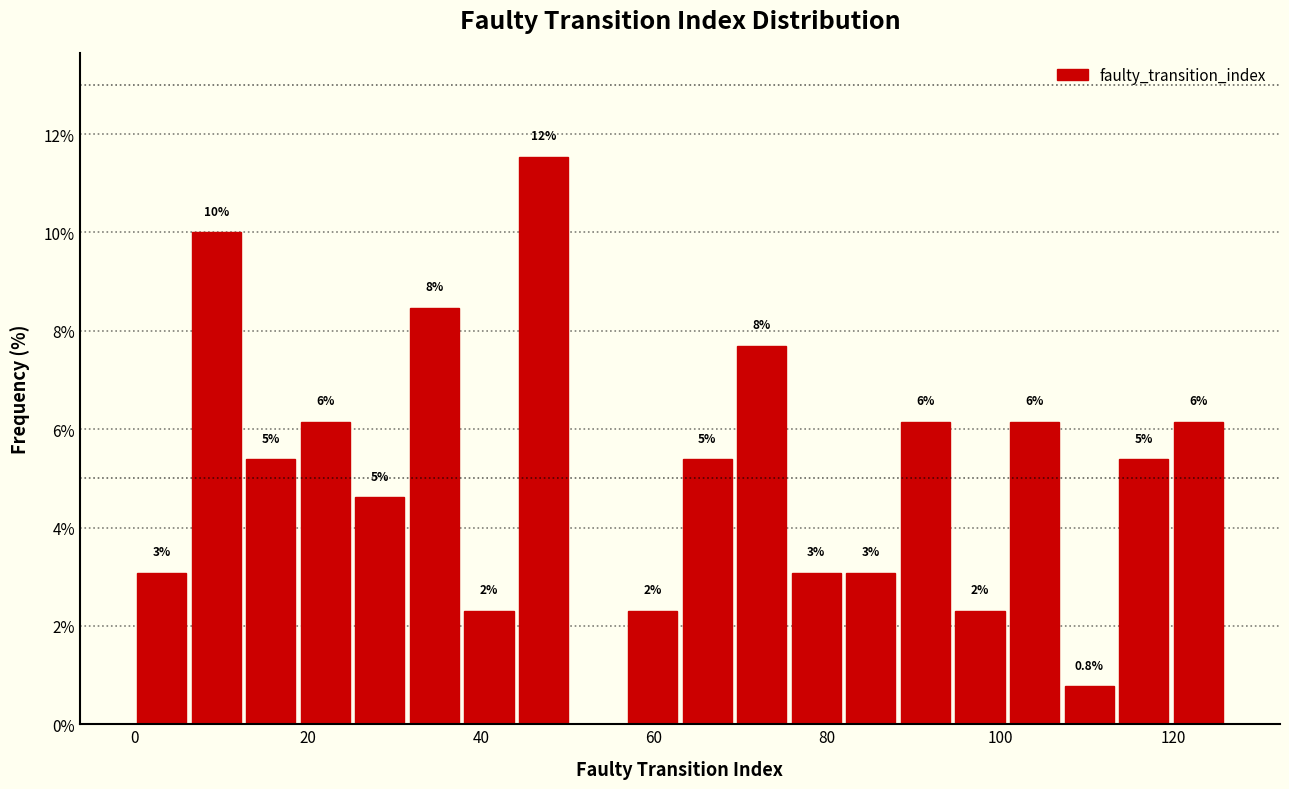

Read against the x-axis, roughly where is the centre of the tallest bar?

48